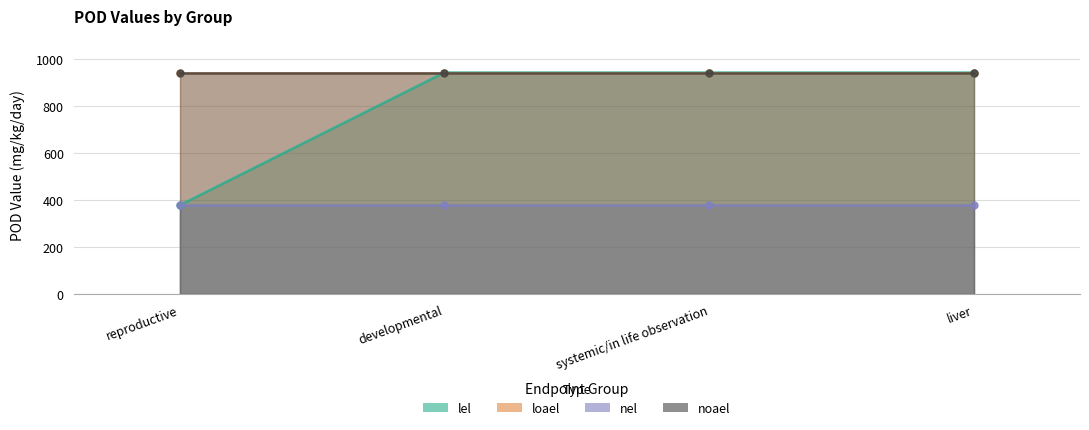

True or false: loael and lel intersect in this chart.

False